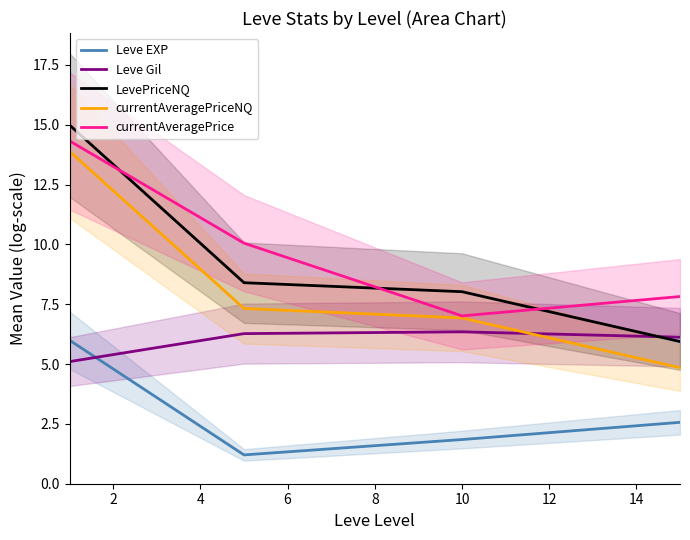

True or false: Leve Gil and currentAveragePriceNQ intersect in this chart.

True